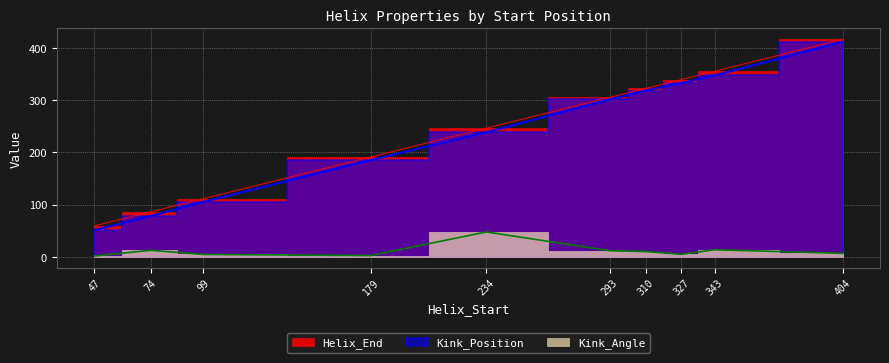

How many lines are shown in the chart?

3